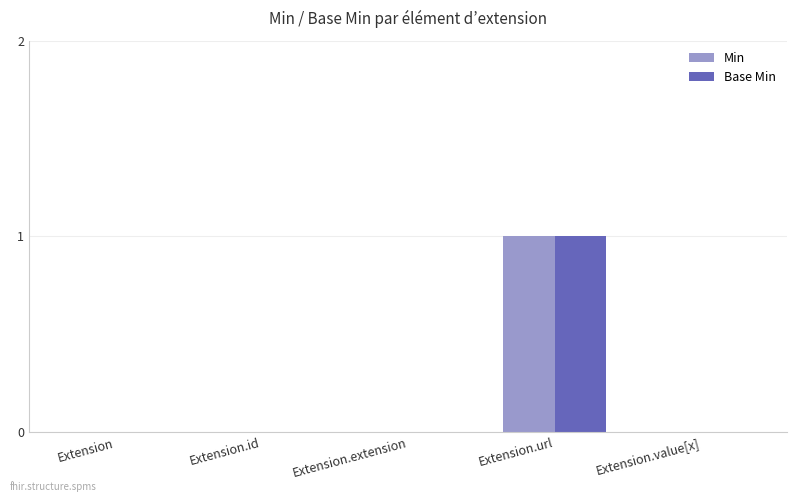

Count the number of categories in the chart.

5